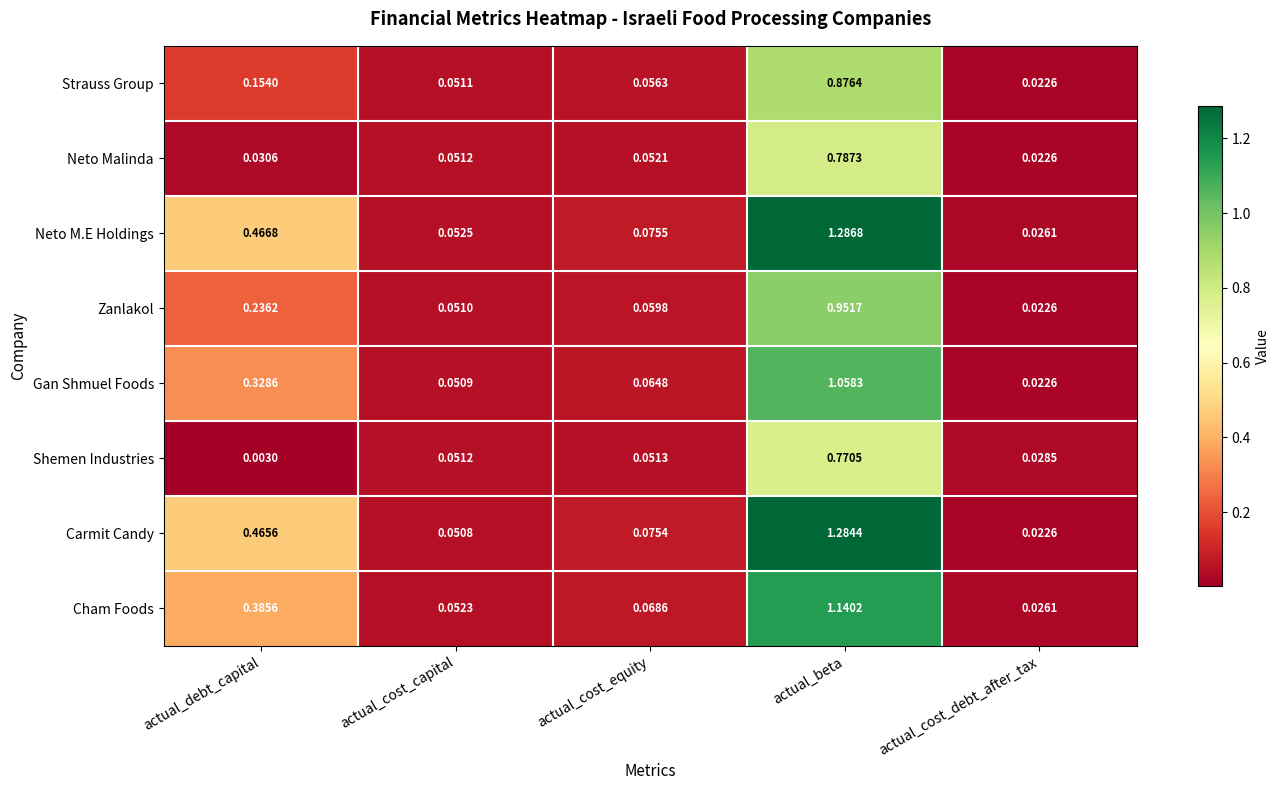

Which series has the largest total across all categories?

Neto M.E Holdings